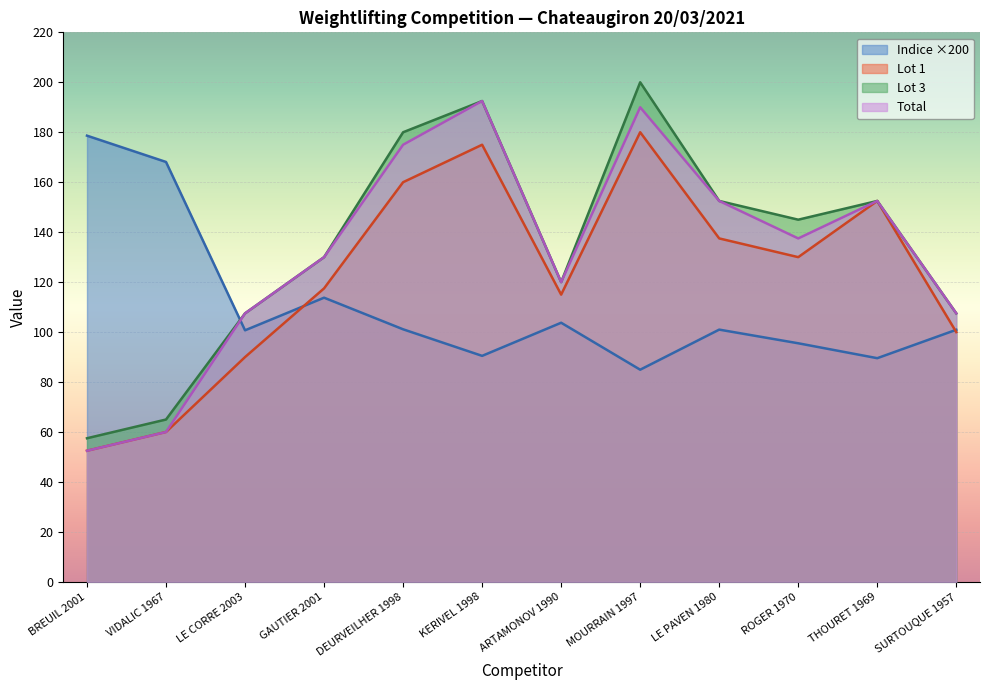

What are all the series names shown in the legend?

Indice ×200, Lot 1, Lot 3, Total